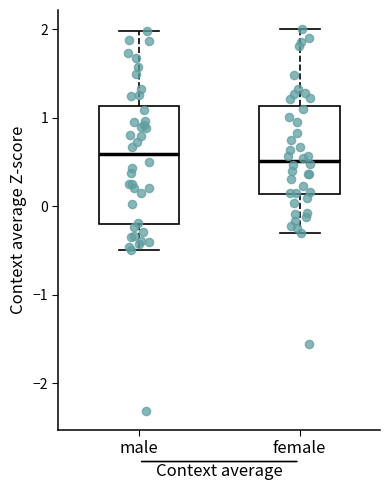

Reading left to right, transcribe this box plot: for each box, give where its median line is, the range the box spans, and where its two whiskers end, as read against the y-axis. The values are not printed on the chart, so give them approximately, as read against the axis.

male: median 0.6, box -0.2 to 1.1, whiskers -0.5 to 2.0
female: median 0.5, box 0.1 to 1.1, whiskers -0.3 to 2.0